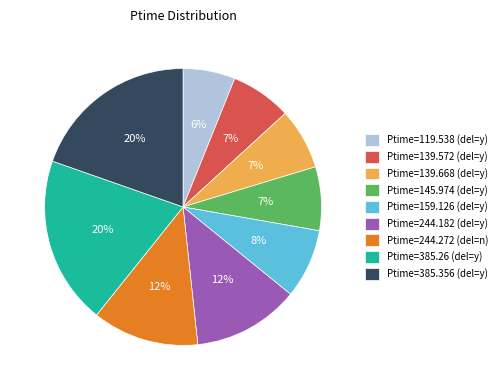

What is the smallest slice in the pie chart?

Ptime=119.538 (del=y)